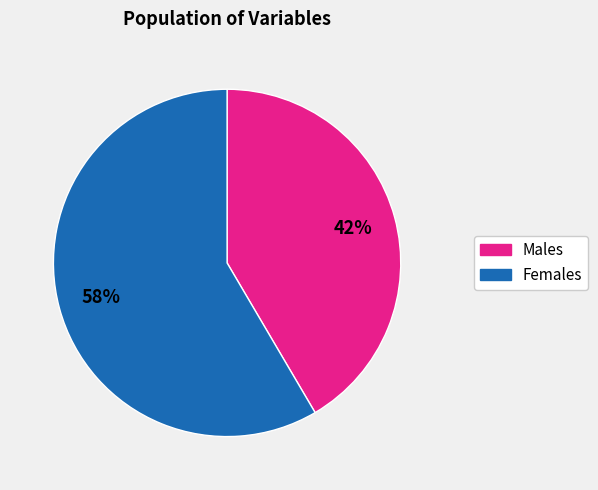

Does any single category account for the majority?

Yes